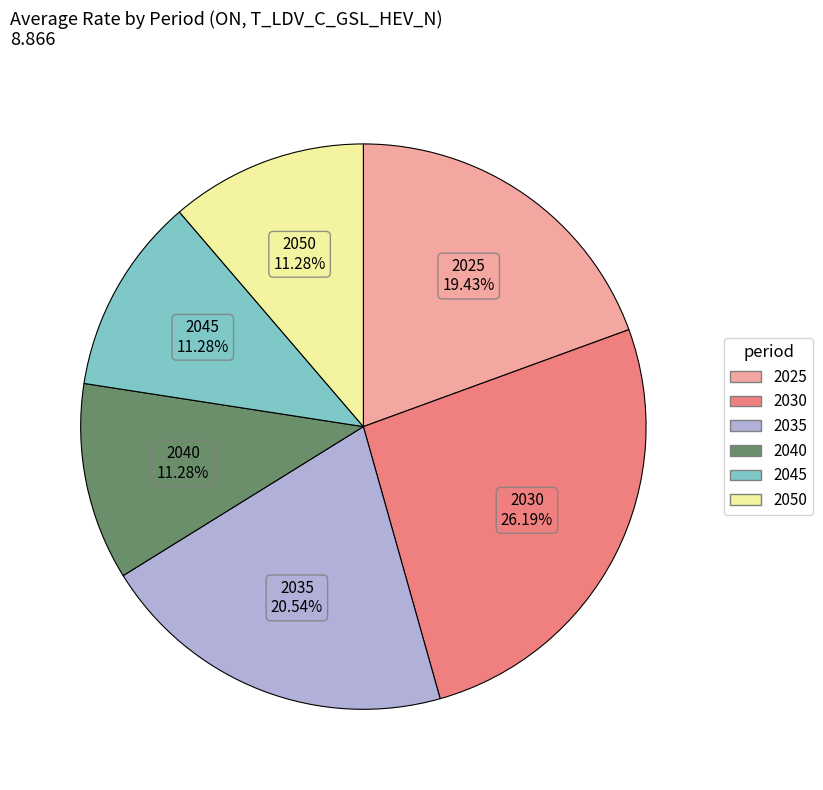

Which slice is the largest?

2030